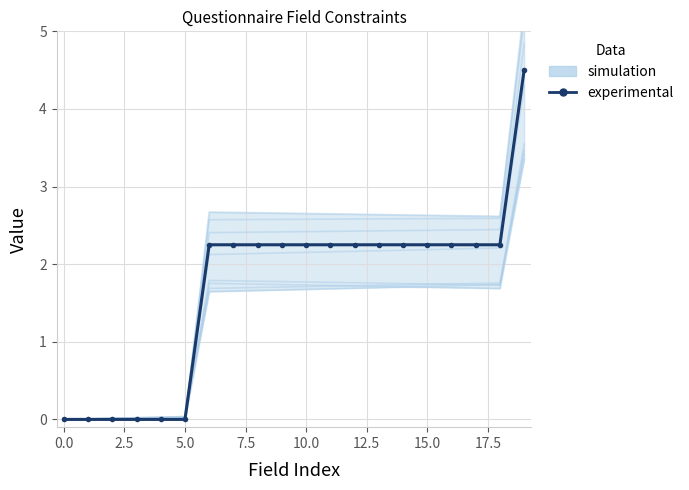

Reading left to right, extract all data points from this chart.

simulation: 0.0	0.0	0.0	0.0	0.0	0.0	1.8	1.8	1.8	1.8	1.8	1.8	1.8	1.8	1.8	1.7	1.7	1.7	1.7	3.5
experimental: 0.0	0.0	0.0	0.0	0.0	0.0	2.2	2.2	2.2	2.2	2.2	2.2	2.2	2.2	2.2	2.2	2.2	2.2	2.2	4.5